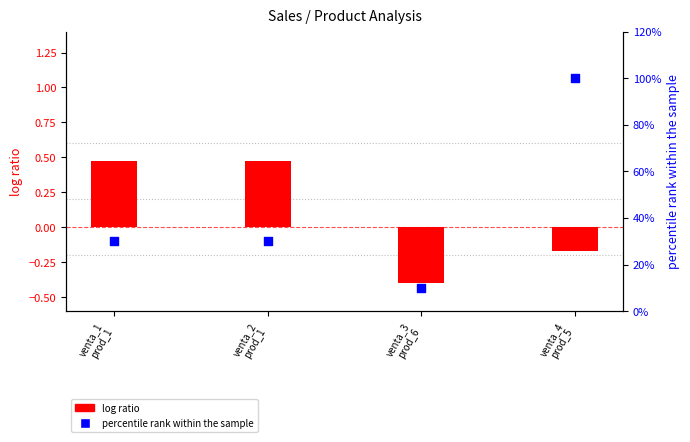

Which series reaches the minimum Y coordinate?

log ratio